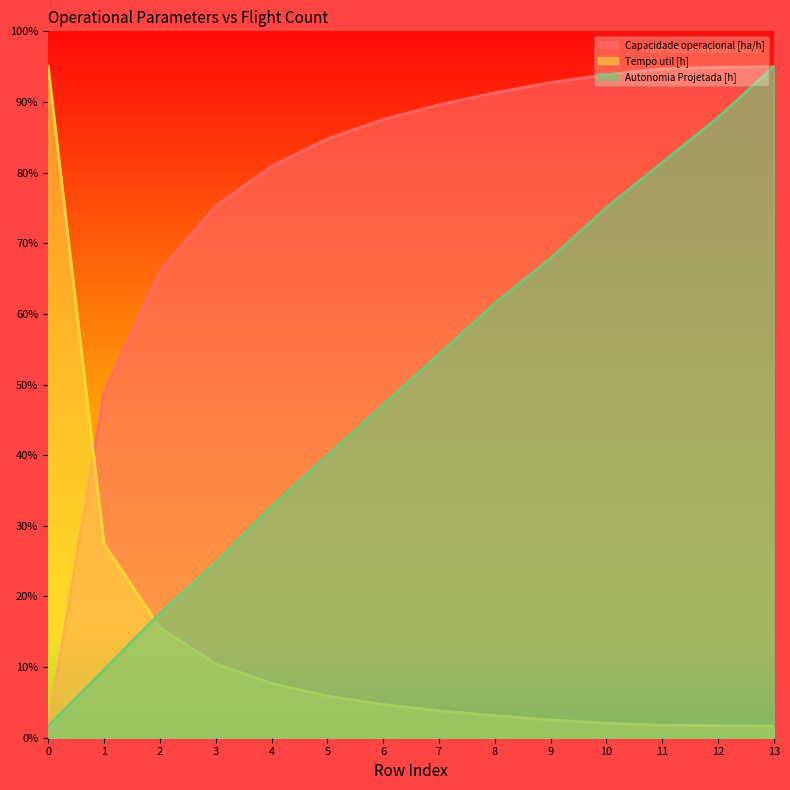

How many data points in Capacidade operacional [ha/h] are above 268?

7